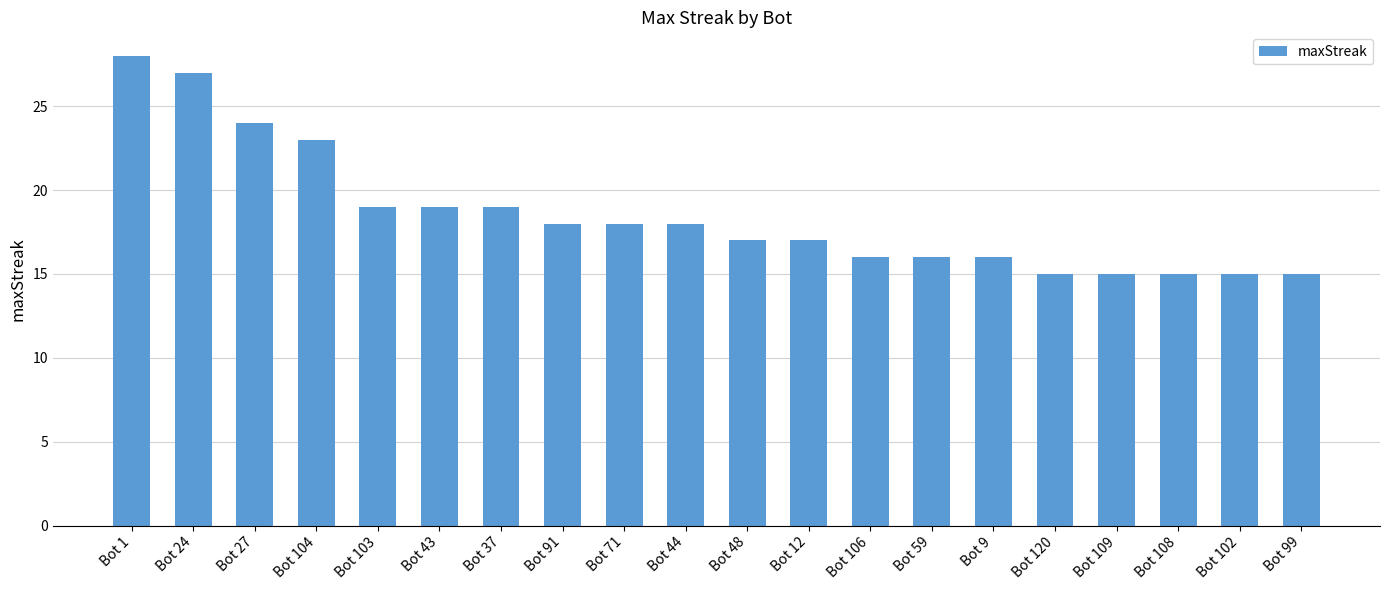

Where does the data first go above 18?

Bot 1